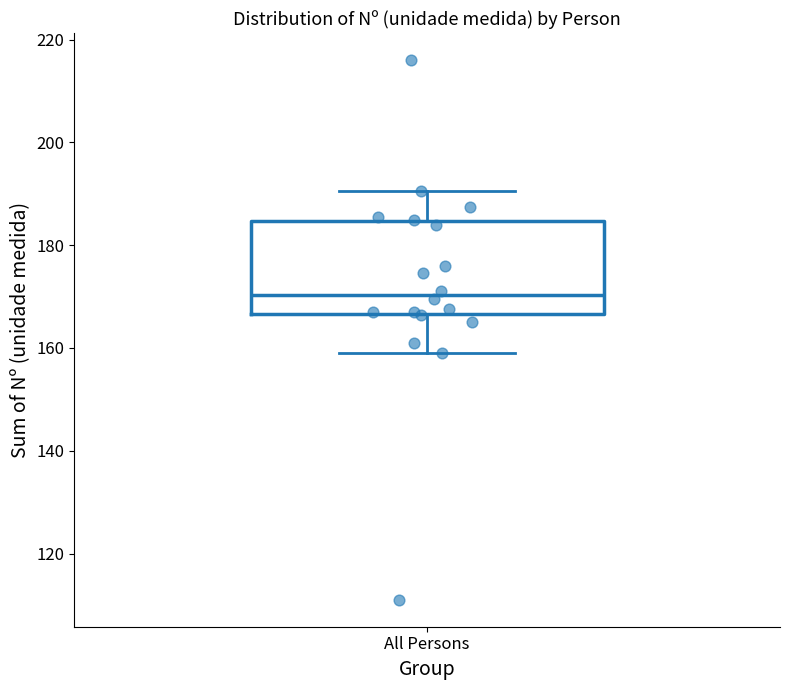

Where does the median line of the box for All Persons sit on the y-axis? The values are not printed on the chart, so give them approximately, as read against the axis.

170